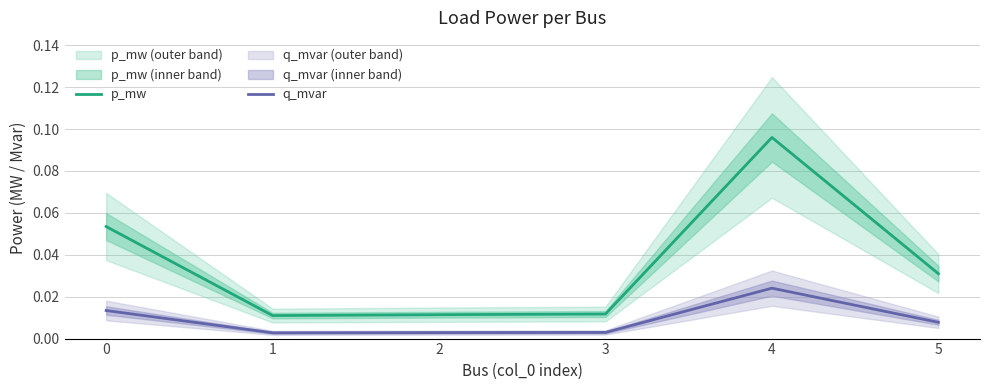

The value of p_mw at 0 is 0.0. True or false?

False